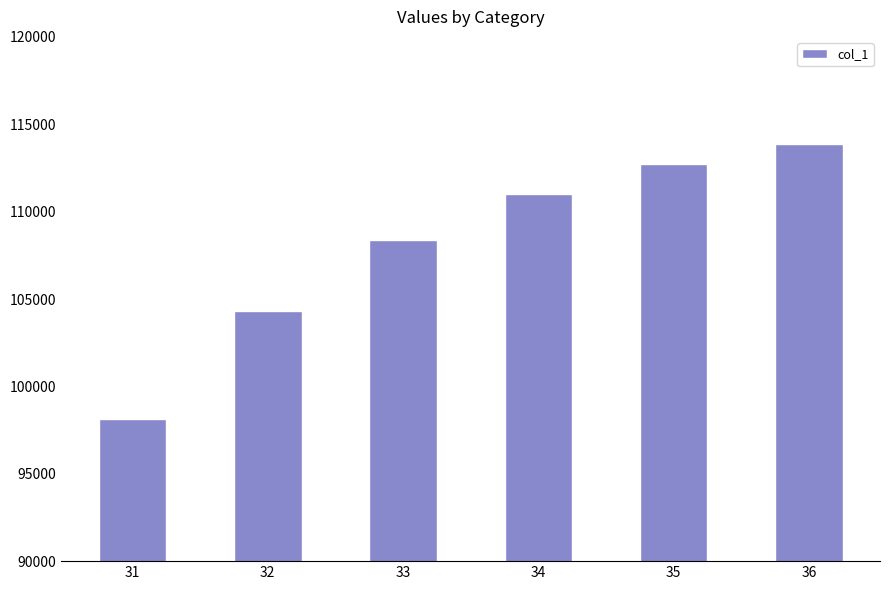

How many values exceed 110995?

3